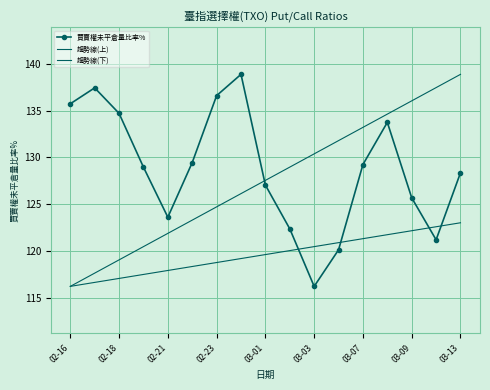

How many interior local peaks does the 買賣權未平倉量比率% series have?

3